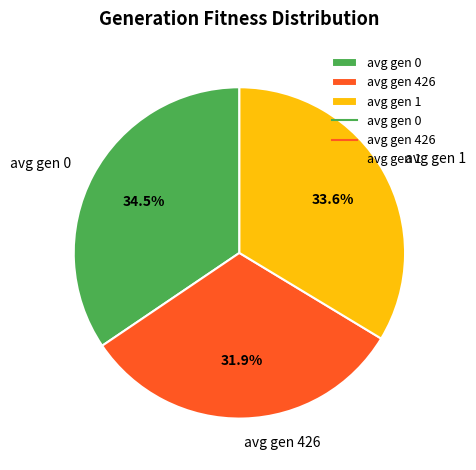

How much of the chart is everything except avg gen 0?

65.5%